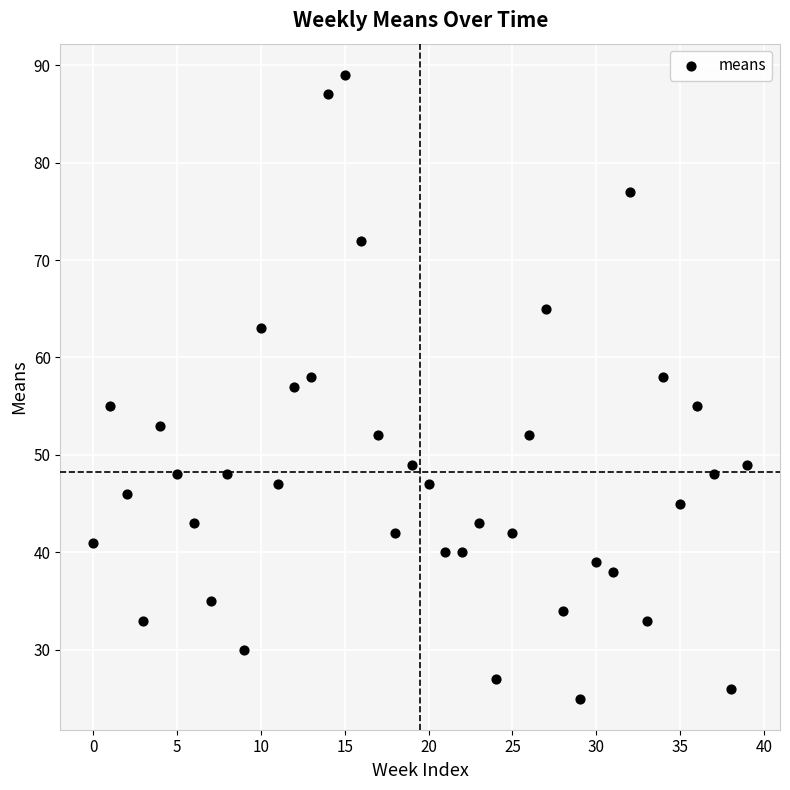

What is the range of Y values (max minus min)?

64